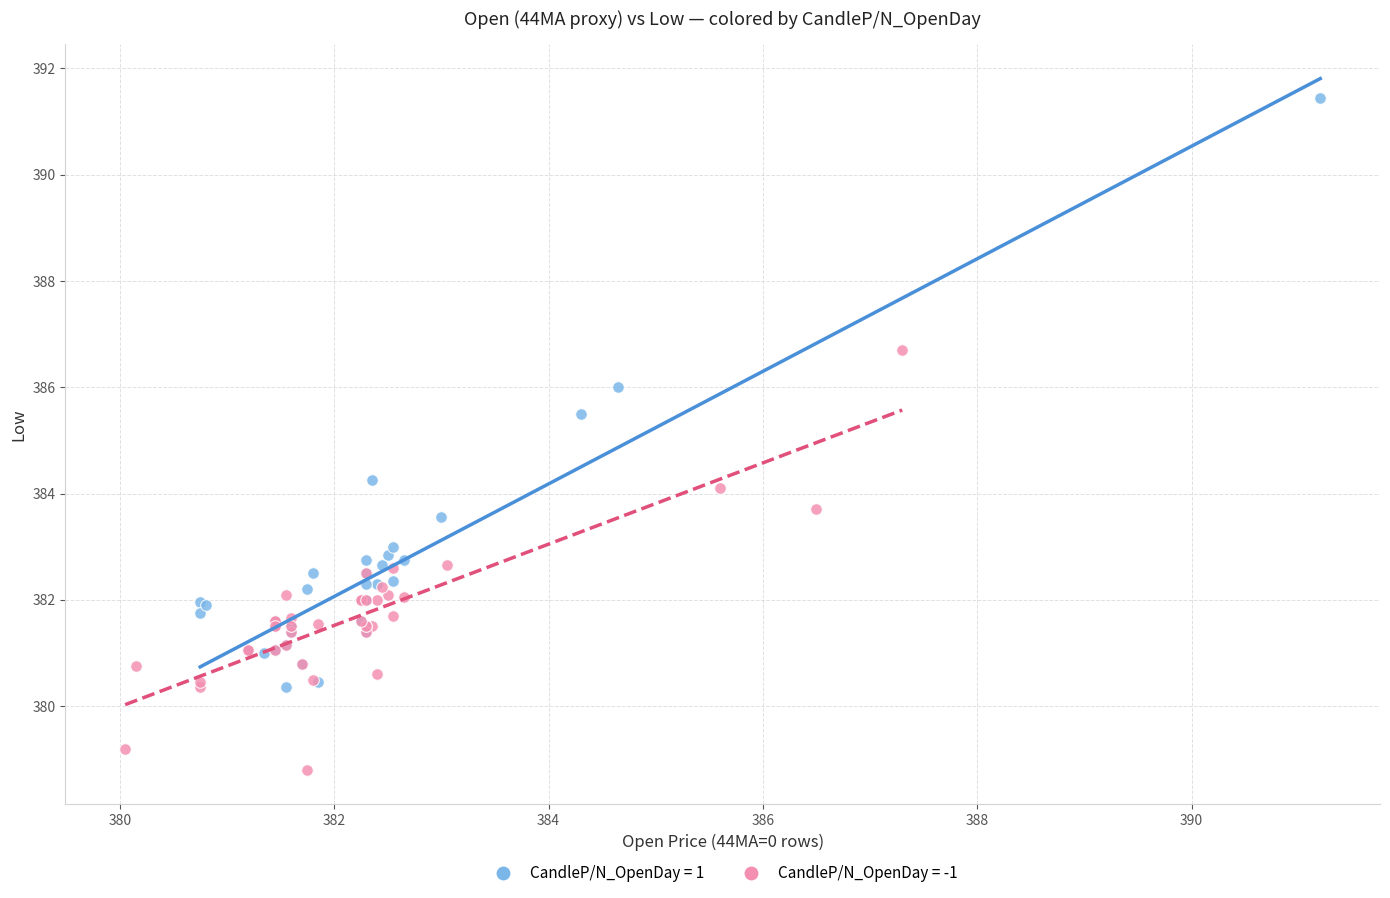

Which series reaches the maximum Y coordinate?

CandleP/N_OpenDay = 1